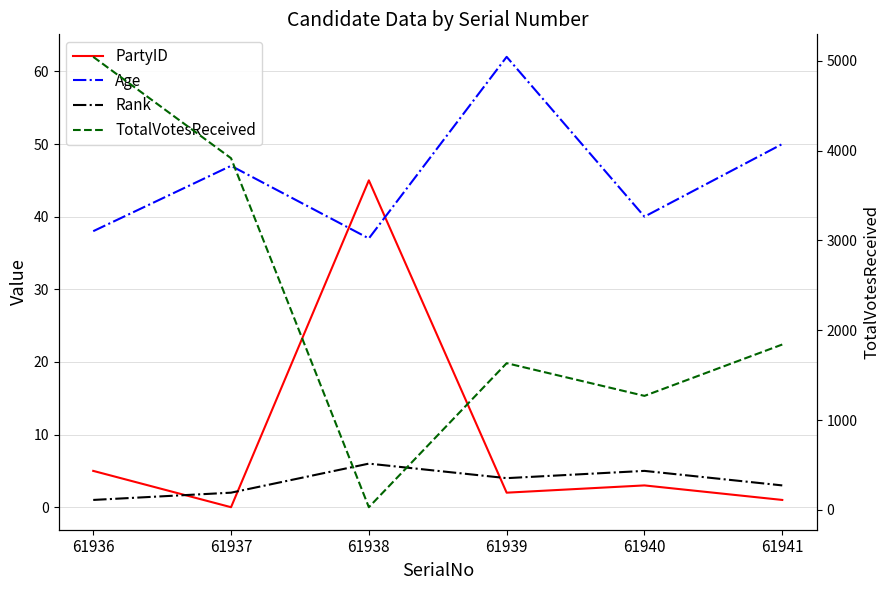

How many interior local valleys does the TotalVotesReceived series have?

2